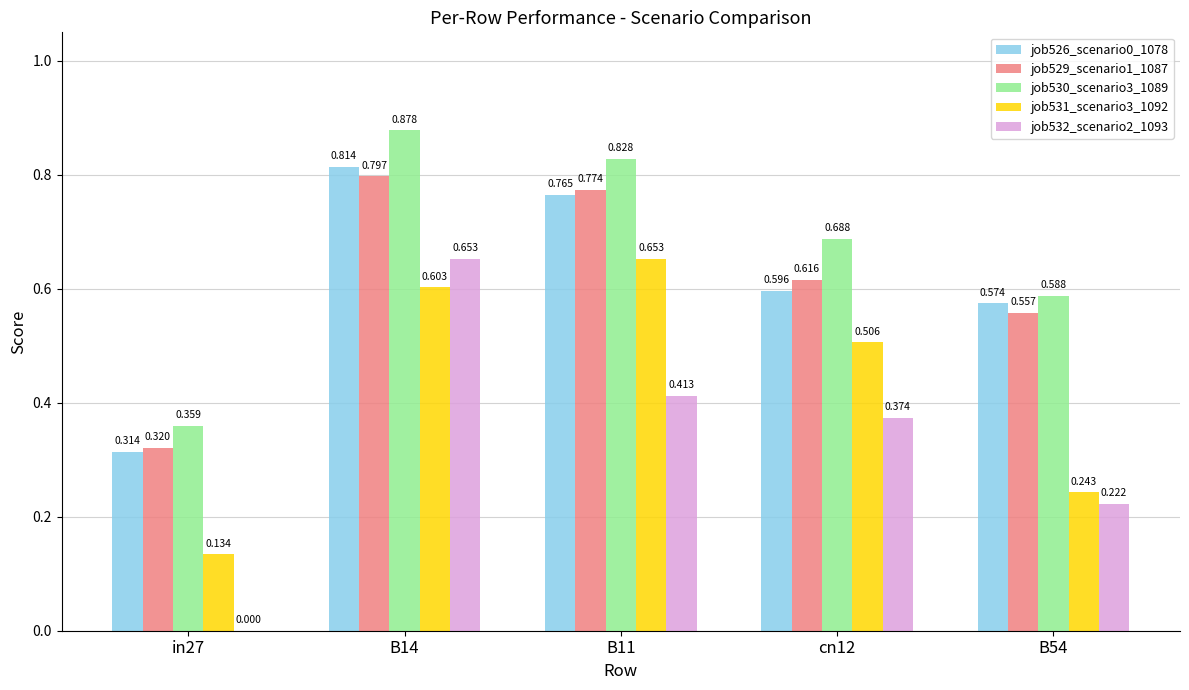

How many groups of bars are there?

5